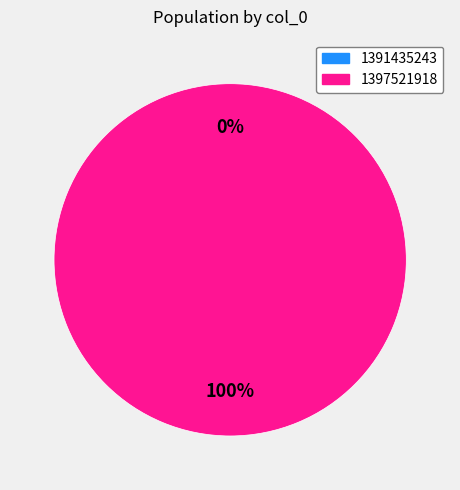

Count the number of slices in the pie.

2